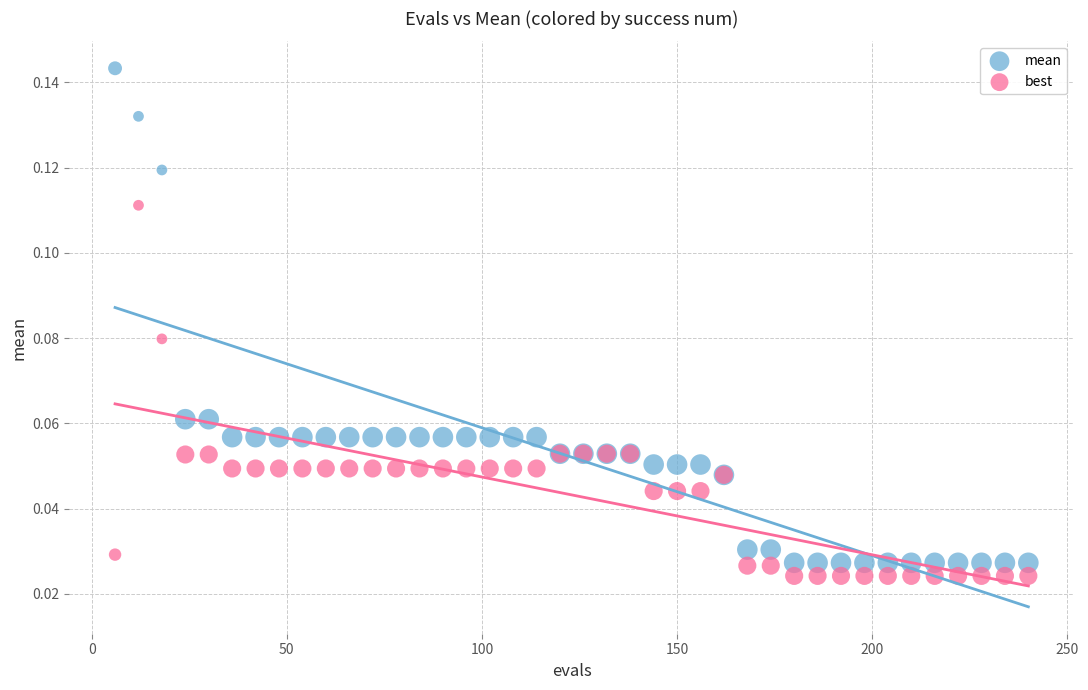

Which series reaches the maximum Y coordinate?

mean